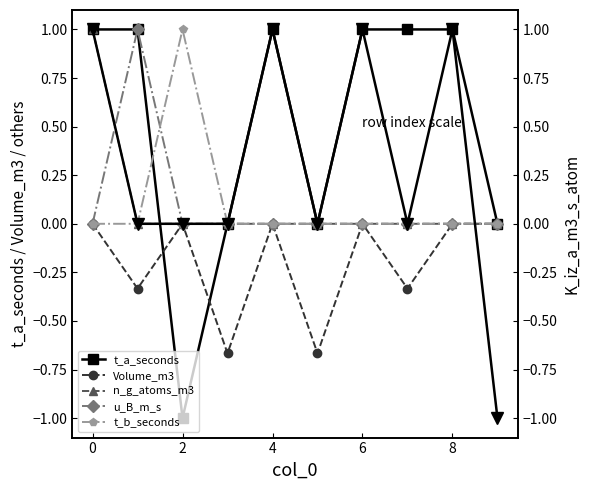

How many interior local peaks does the u_B_m_s series have?

1